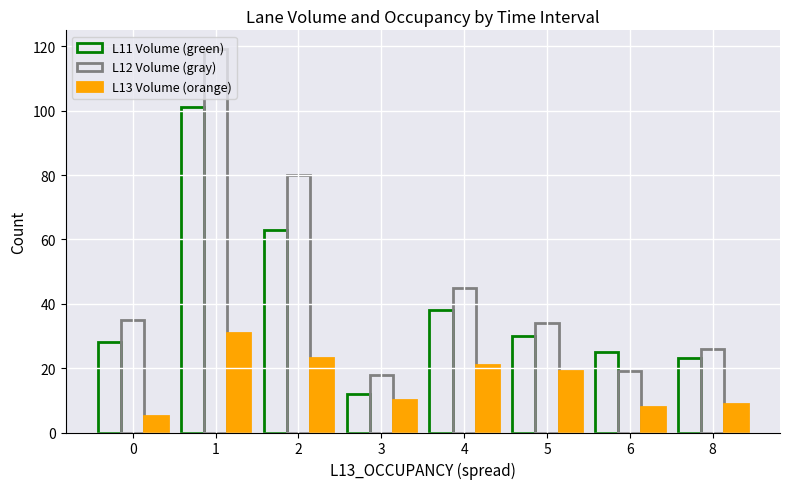

How many distinct data groups are displayed?

3